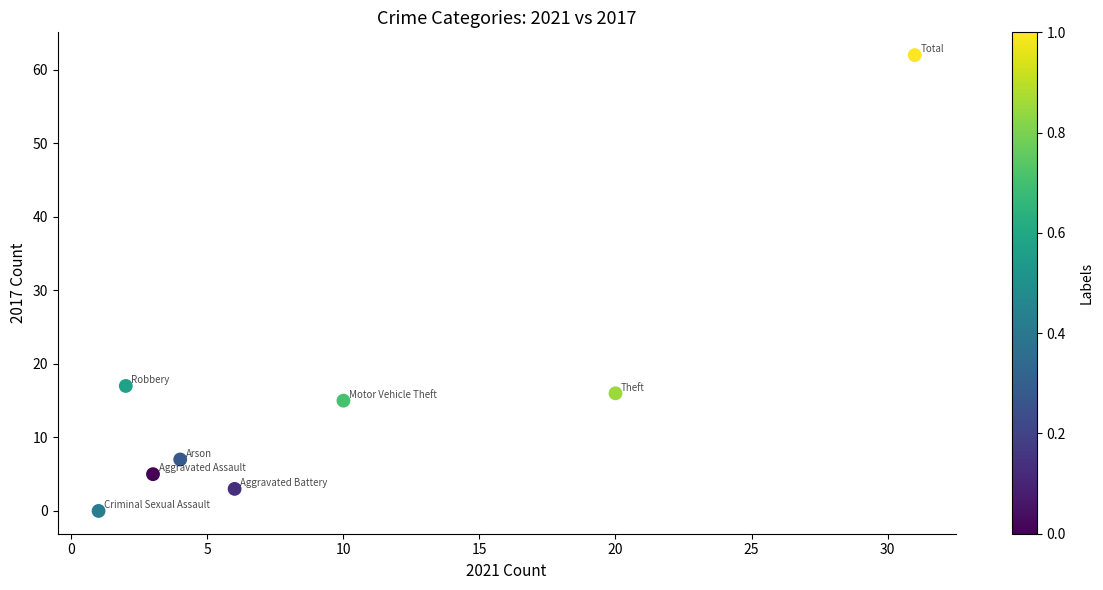

What is the average X value?

10